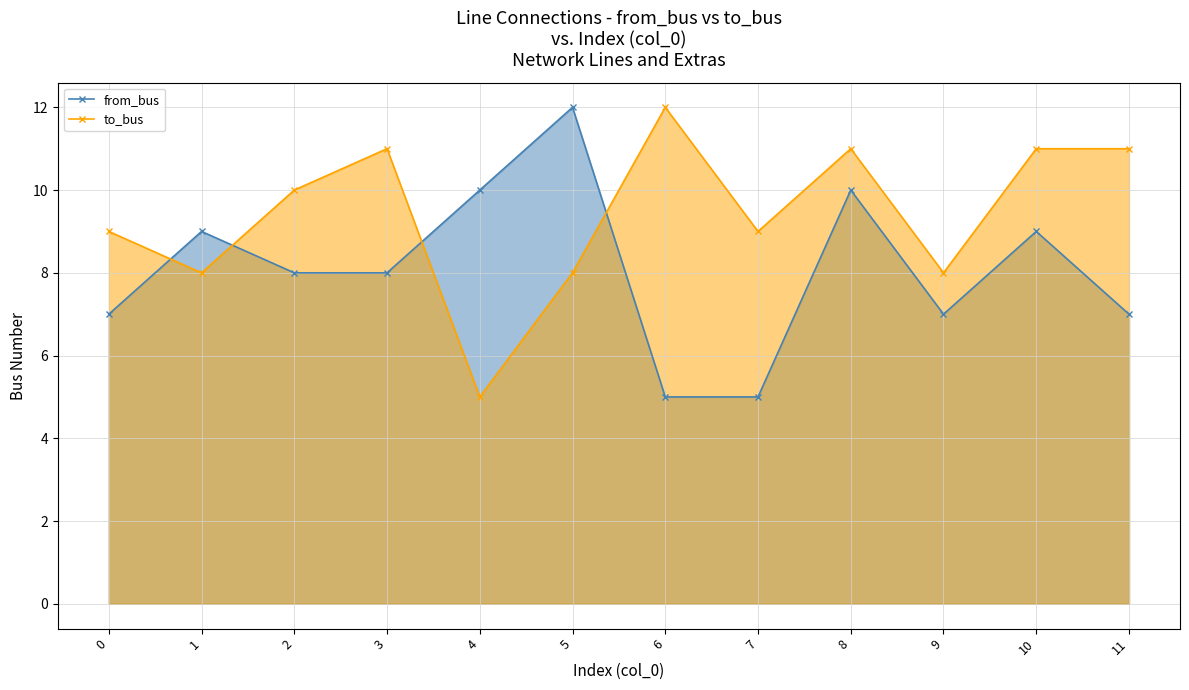

Which series has the largest range (max minus min)?

from_bus